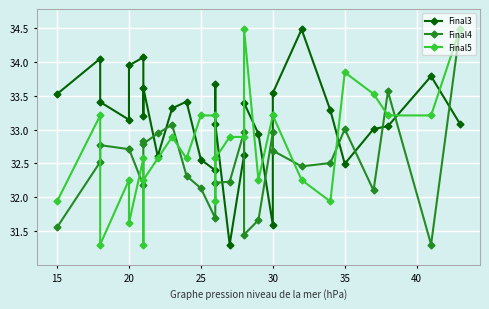

Is this an area chart (filled region under the line)?

No